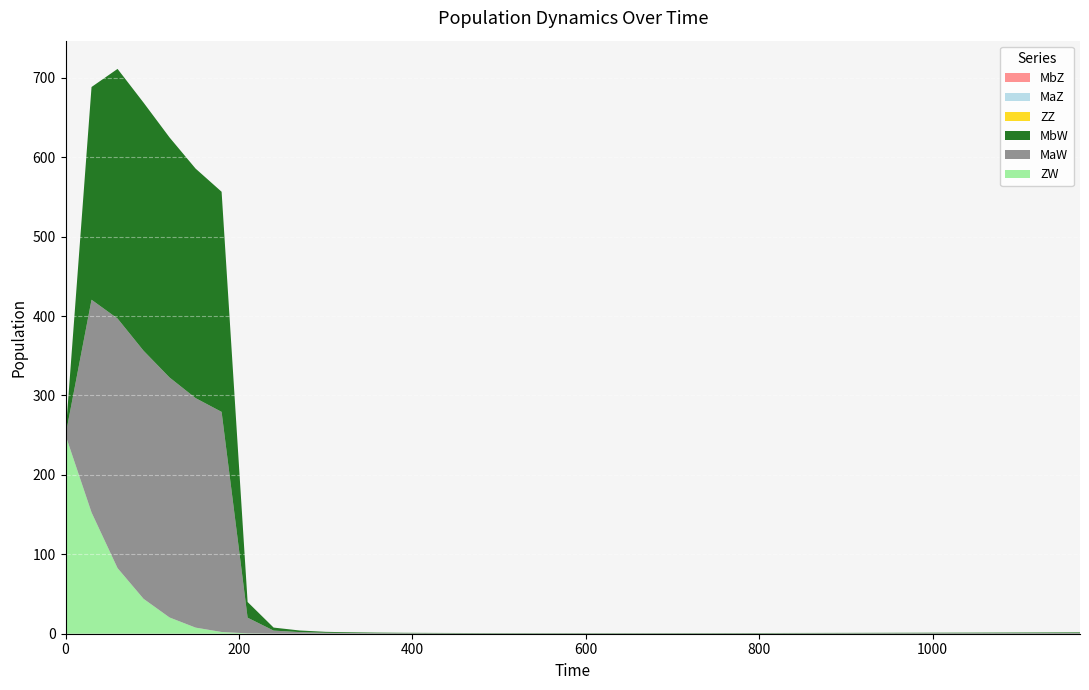

Reading left to right, list all the values displayed in this chart.

ZW: 0=250.0	30=152.7	60=82.6	90=43.9	120=20.4	150=7.7	180=2.2	210=0.4	240=0.1	270=0.1	300=0.0	330=0.0	360=0.0	390=0.0	420=0.0	450=0.0	480=0.0	510=0.0	540=0.0	570=0.0	600=0.0	630=0.0	660=0.0	690=0.0	720=0.0	750=0.0	780=0.0	810=0.0	840=0.0	870=0.0	900=0.0	930=0.0	960=0.0	990=0.0	1020=0.0	1050=0.0	1080=0.0	1110=0.0	1140=0.0	1170=0.0
MaW: 0=0.0	30=267.8	60=314.3	90=312.4	120=302.2	150=289.0	180=277.1	210=19.7	240=3.8	270=2.0	300=1.2	330=0.9	360=0.7	390=0.6	420=0.5	450=0.5	480=0.4	510=0.4	540=0.4	570=0.4	600=0.4	630=0.4	660=0.4	690=0.4	720=0.4	750=0.4	780=0.4	810=0.4	840=0.5	870=0.5	900=0.5	930=0.5	960=0.6	990=0.6	1020=0.6	1050=0.7	1080=0.7	1110=0.7	1140=0.8	1170=0.8
MbW: 0=0.0	30=267.8	60=314.3	90=312.4	120=302.2	150=289.0	180=277.1	210=19.7	240=3.8	270=2.0	300=1.2	330=0.9	360=0.7	390=0.6	420=0.5	450=0.5	480=0.4	510=0.4	540=0.4	570=0.4	600=0.4	630=0.4	660=0.4	690=0.4	720=0.4	750=0.4	780=0.4	810=0.4	840=0.5	870=0.5	900=0.5	930=0.5	960=0.6	990=0.6	1020=0.6	1050=0.7	1080=0.7	1110=0.7	1140=0.8	1170=0.8
ZZ: 0=0.0	30=0.0	60=0.0	90=0.0	120=0.0	150=0.0	180=0.0	210=0.0	240=0.0	270=0.0	300=0.0	330=0.0	360=0.0	390=0.0	420=0.0	450=0.0	480=0.0	510=0.0	540=0.0	570=0.0	600=0.0	630=0.0	660=0.0	690=0.0	720=0.0	750=0.0	780=0.0	810=0.0	840=0.0	870=0.0	900=0.0	930=0.0	960=0.0	990=0.0	1020=0.0	1050=0.0	1080=0.0	1110=0.0	1140=0.0	1170=0.0
MaZ: 0=0.0	30=0.0	60=0.0	90=0.0	120=0.0	150=0.0	180=0.0	210=0.0	240=0.0	270=0.0	300=0.0	330=0.0	360=0.0	390=0.0	420=0.0	450=0.0	480=0.0	510=0.0	540=0.0	570=0.0	600=0.0	630=0.0	660=0.0	690=0.0	720=0.0	750=0.0	780=0.0	810=0.0	840=0.0	870=0.0	900=0.0	930=0.0	960=0.0	990=0.0	1020=0.0	1050=0.0	1080=0.0	1110=0.0	1140=0.0	1170=0.0
MbZ: 0=0.0	30=0.0	60=0.0	90=0.0	120=0.0	150=0.0	180=0.0	210=0.0	240=0.0	270=0.0	300=0.0	330=0.0	360=0.0	390=0.0	420=0.0	450=0.0	480=0.0	510=0.0	540=0.0	570=0.0	600=0.0	630=0.0	660=0.0	690=0.0	720=0.0	750=0.0	780=0.0	810=0.0	840=0.0	870=0.0	900=0.0	930=0.0	960=0.0	990=0.0	1020=0.0	1050=0.0	1080=0.0	1110=0.0	1140=0.0	1170=0.0